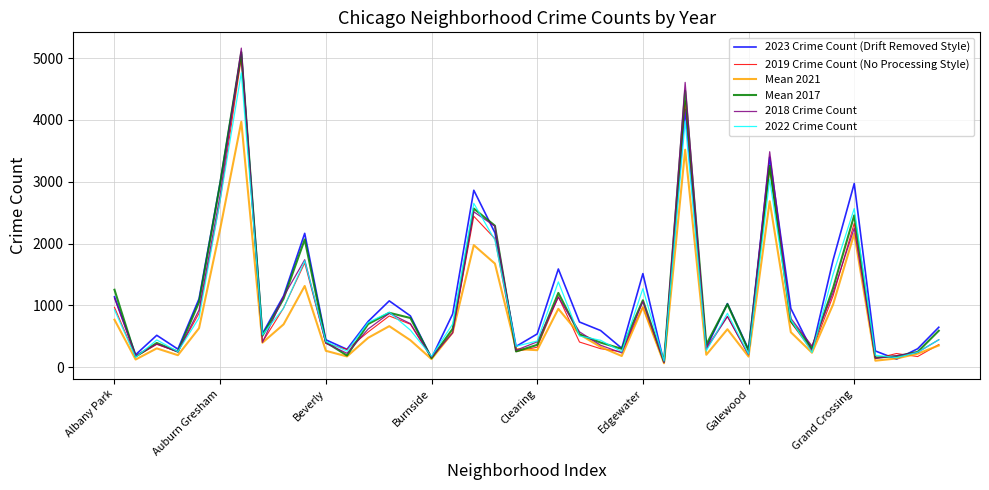

Which series has the widest spread of values?

2018 Crime Count